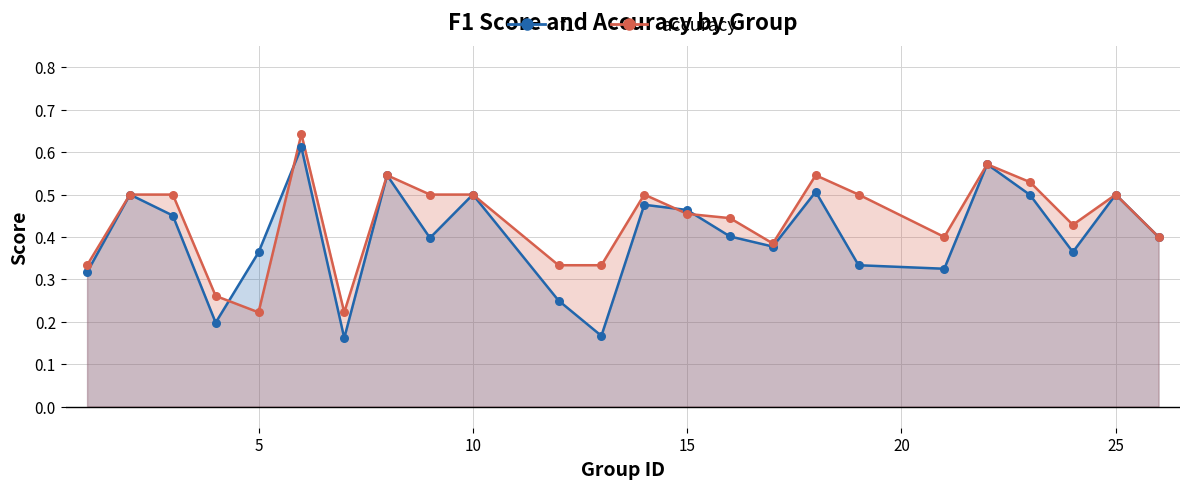

Is the value of f1 at 25 greater than the value of accuracy at 13?

Yes